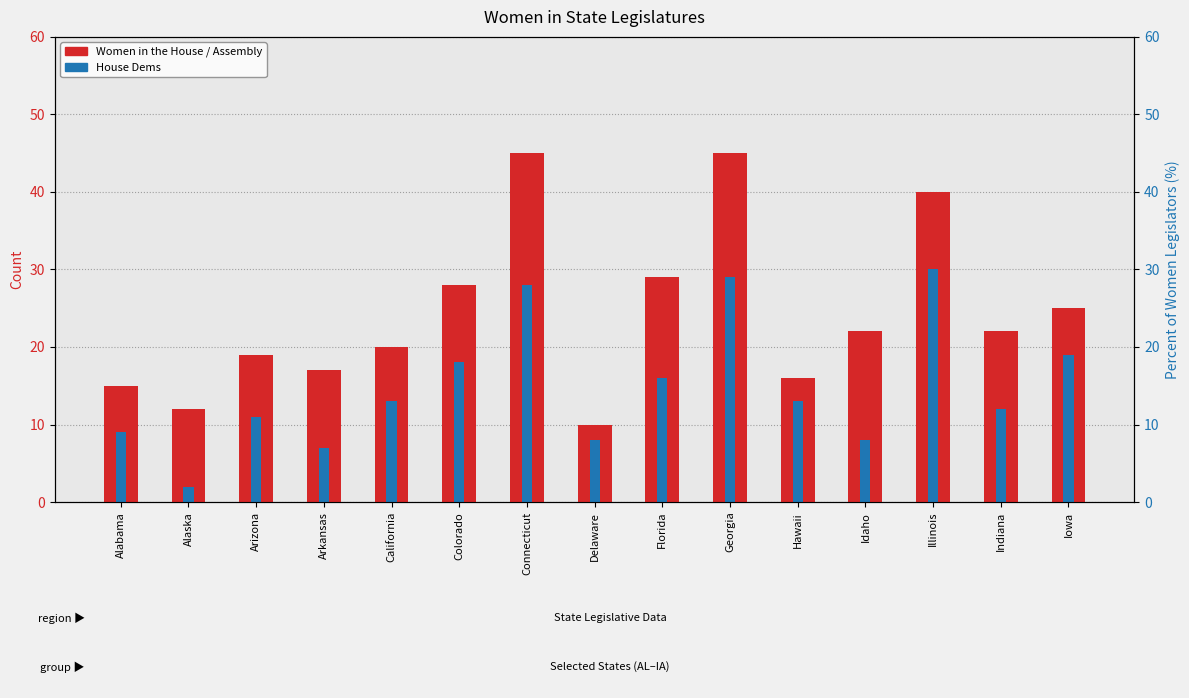

List the series in order of their peak value, highest first.

Women in the House / Assembly, House Dems